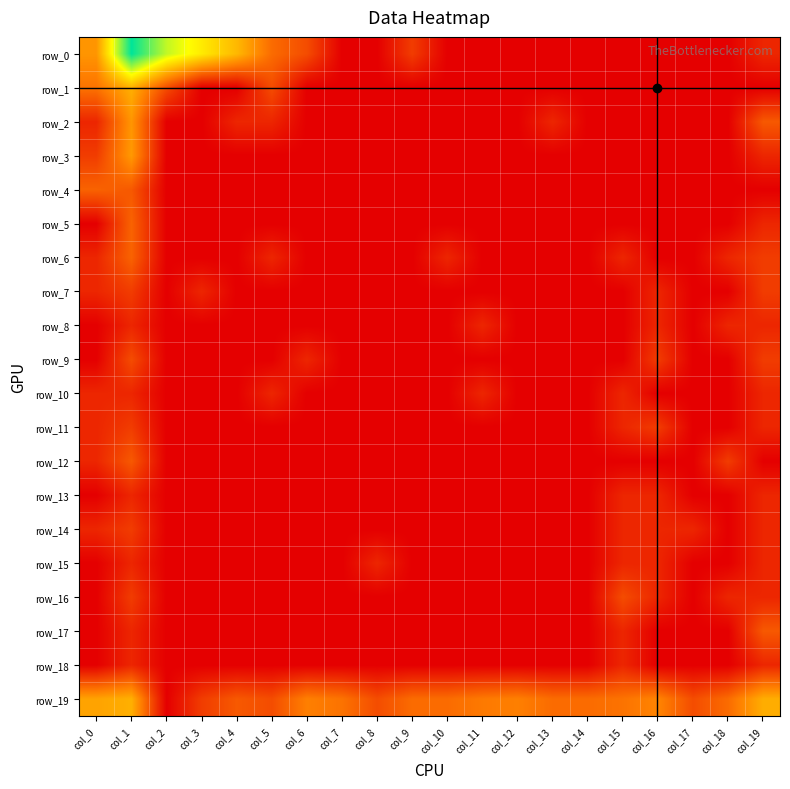

At col_14, list the series in order from largest to smallest.

row_19, row_0, row_1, row_2, row_3, row_4, row_5, row_6, row_7, row_8, row_9, row_10, row_11, row_12, row_13, row_14, row_15, row_16, row_17, row_18